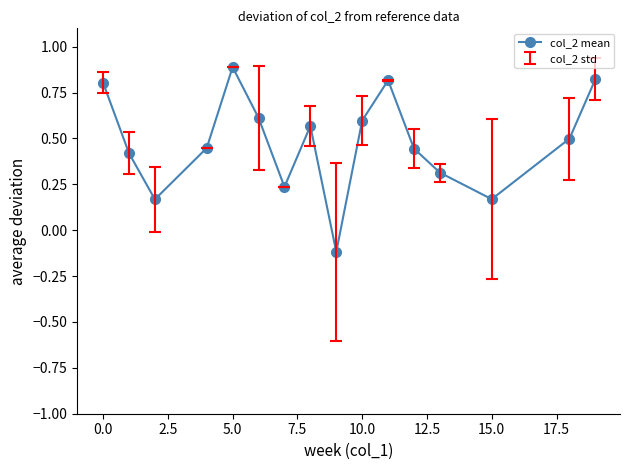

Count the values in the range 0 to 1.

15